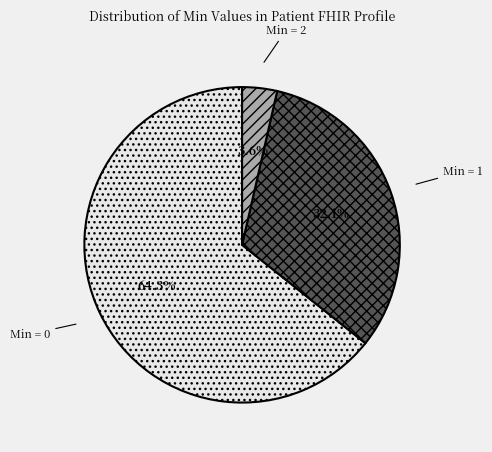

Rank the categories by value from highest to lowest.

Min = 0, Min = 1, Min = 2